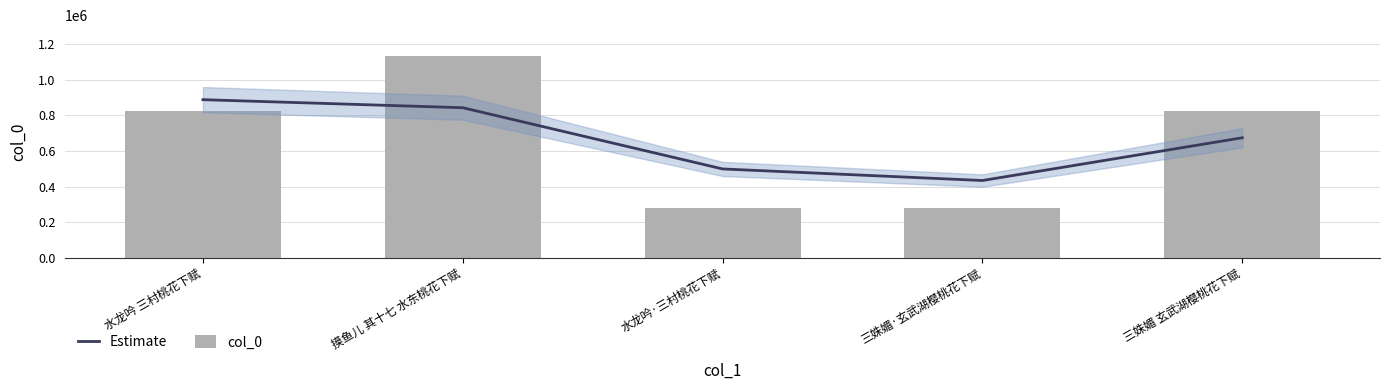

What is the difference between the maximum and minimum values in the Estimate series?

454543